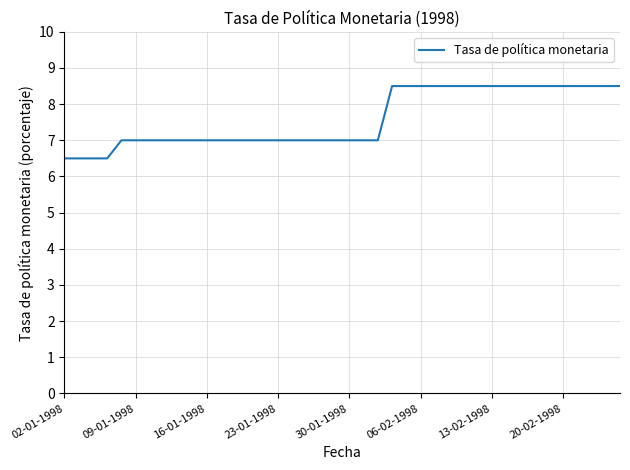

Reading left to right, list all the values displayed in this chart.

6.5	6.5	6.5	6.5	7.0	7.0	7.0	7.0	7.0	7.0	7.0	7.0	7.0	7.0	7.0	7.0	7.0	7.0	7.0	7.0	7.0	7.0	7.0	8.5	8.5	8.5	8.5	8.5	8.5	8.5	8.5	8.5	8.5	8.5	8.5	8.5	8.5	8.5	8.5	8.5